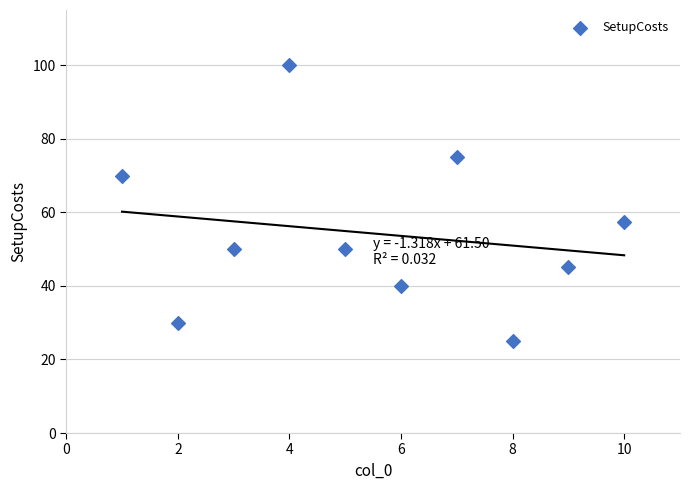

What Y value in the scatter plot is closest to 62?

57.5